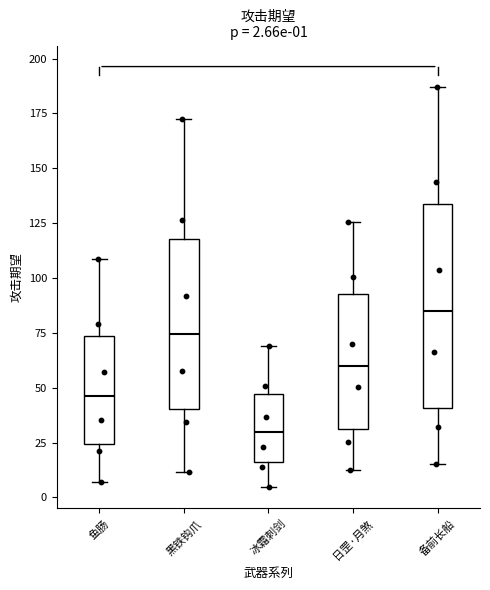

Which box's median line is the highest?

备前长船